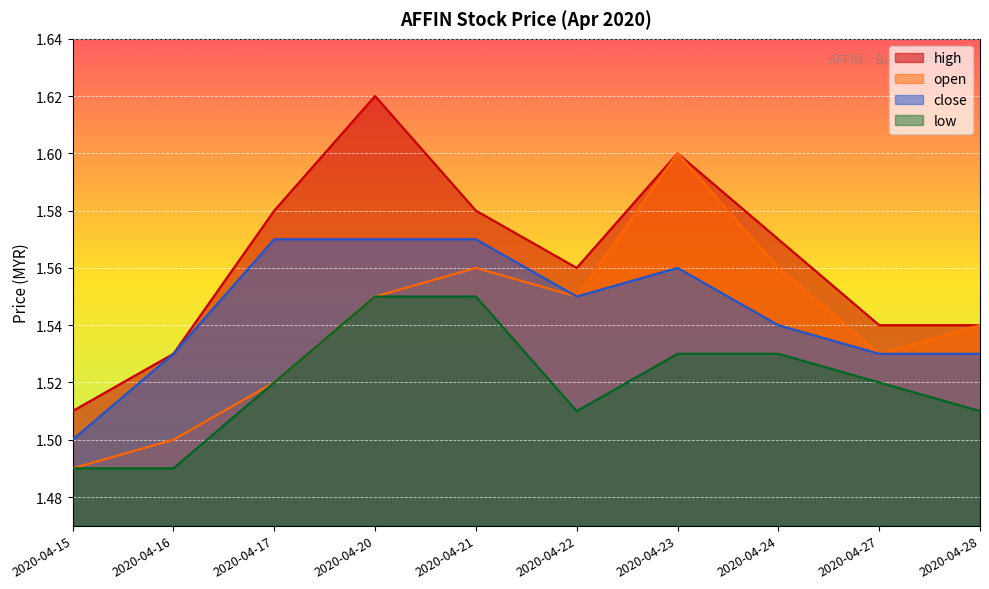

List the series in order of their peak value, highest first.

high, open, close, low